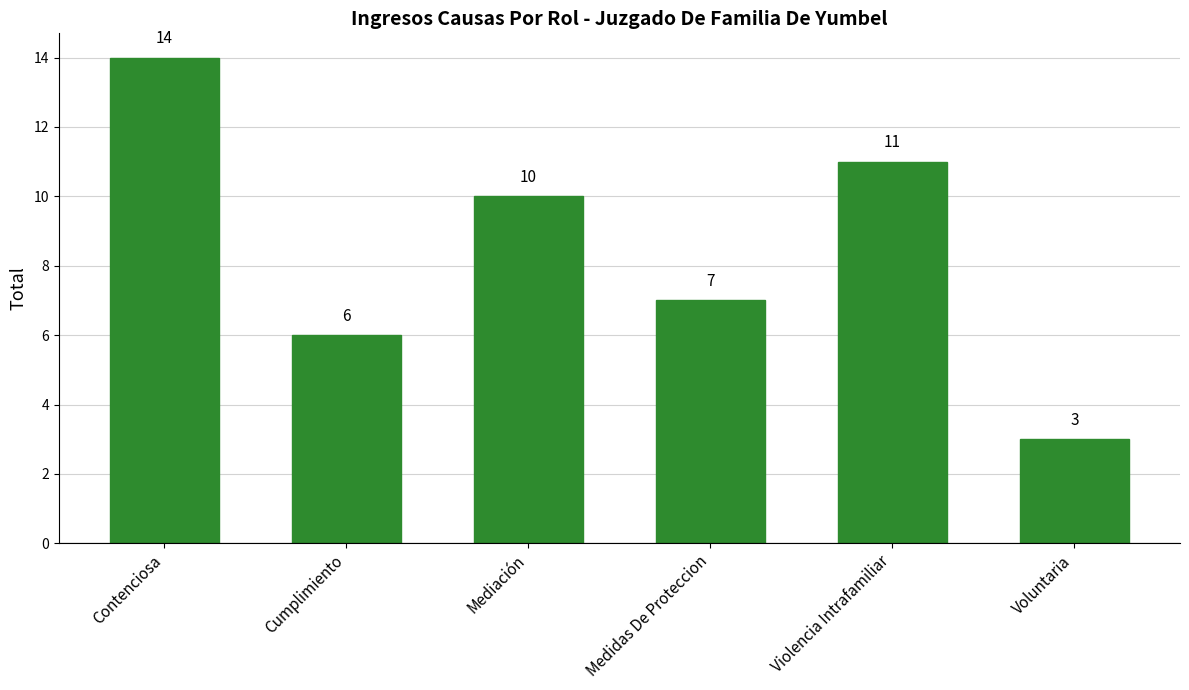

Rank the categories by value from lowest to highest.

Voluntaria, Cumplimiento, Medidas De Proteccion, Mediación, Violencia Intrafamiliar, Contenciosa